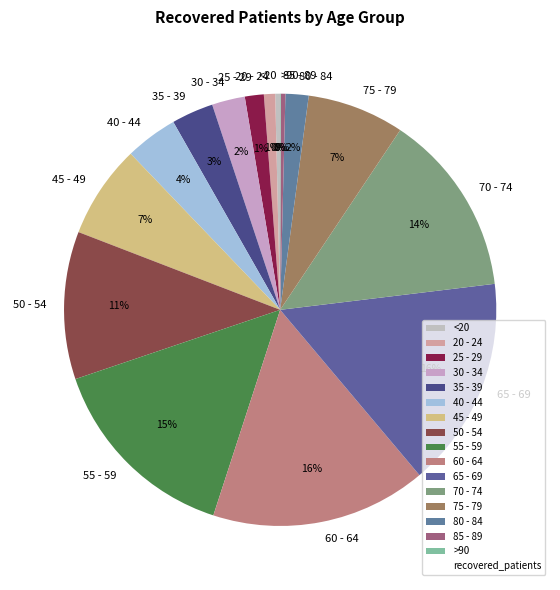

Which has a higher value, 60 - 64 or 30 - 34?

60 - 64